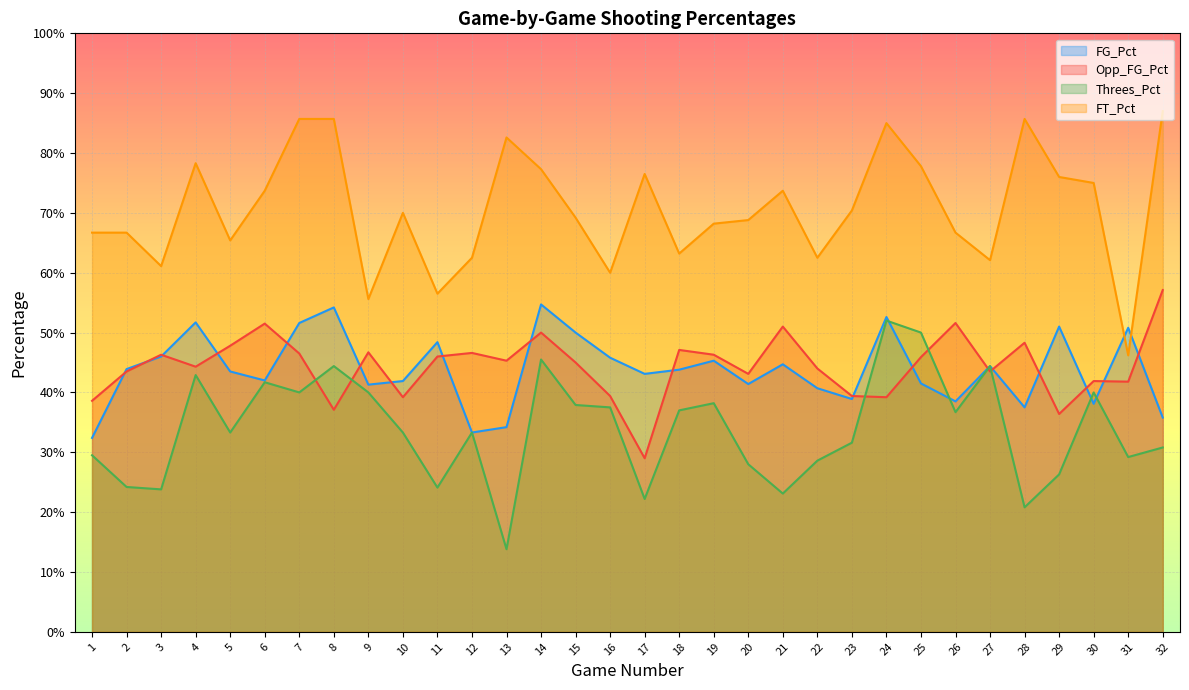

What is the difference between the second highest and second lowest values in the Threes_Pct series?

0.3